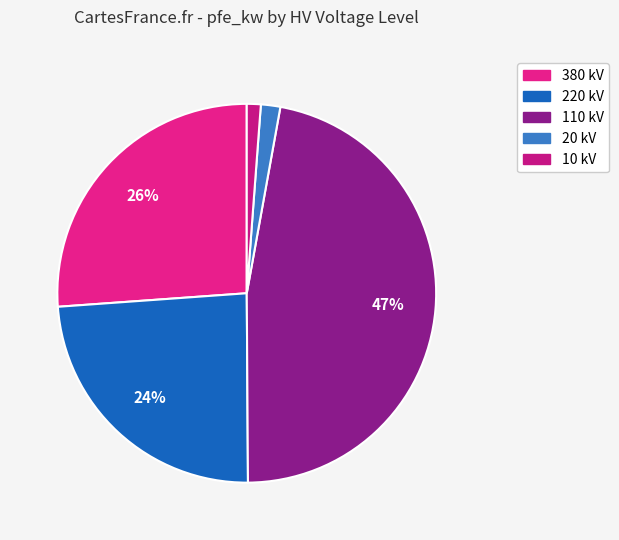

To the nearest percent, what portion does 380 kV represent?

26%